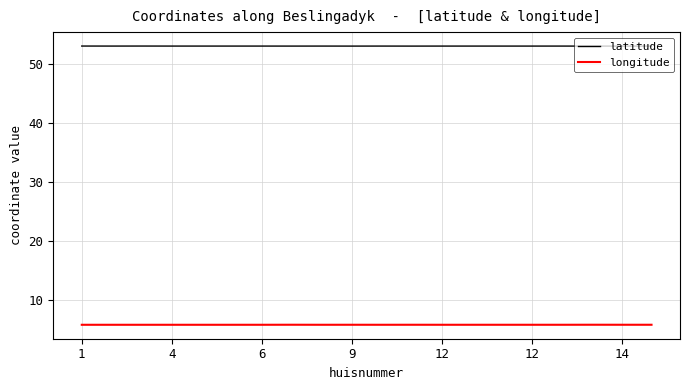

List the series in order of their peak value, highest first.

latitude, longitude